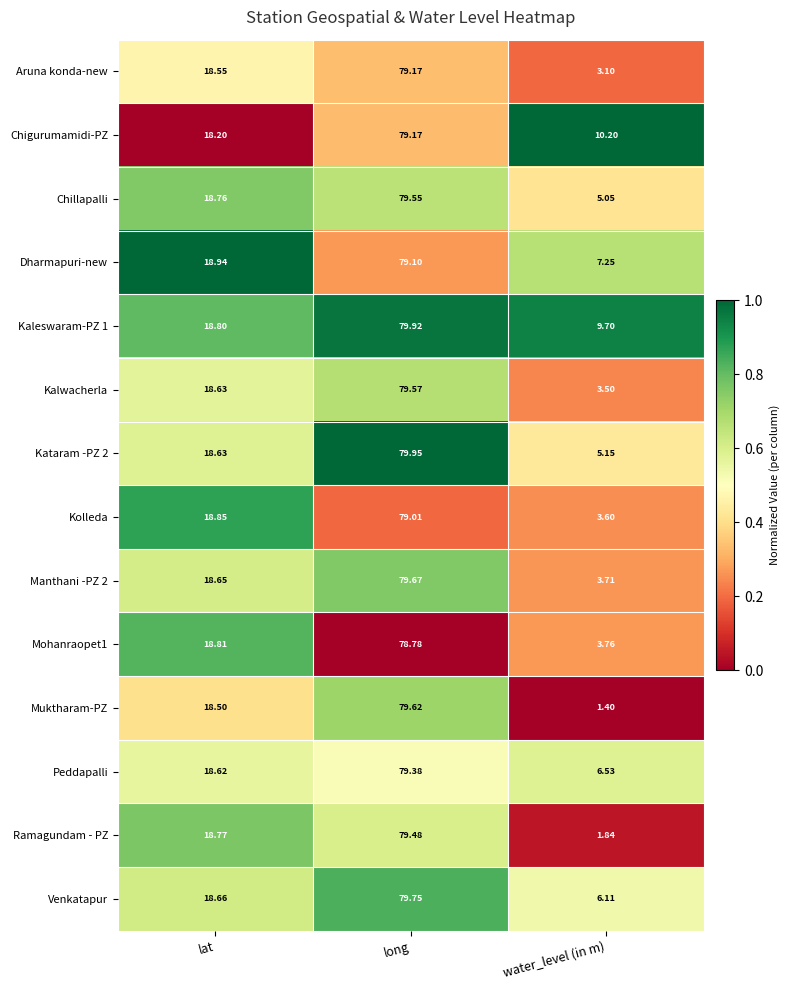

At which label does Chillapalli reach its minimum?

water_level (in m)